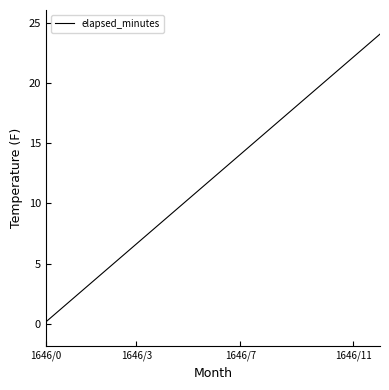

What is the maximum value shown in the chart?

24.0